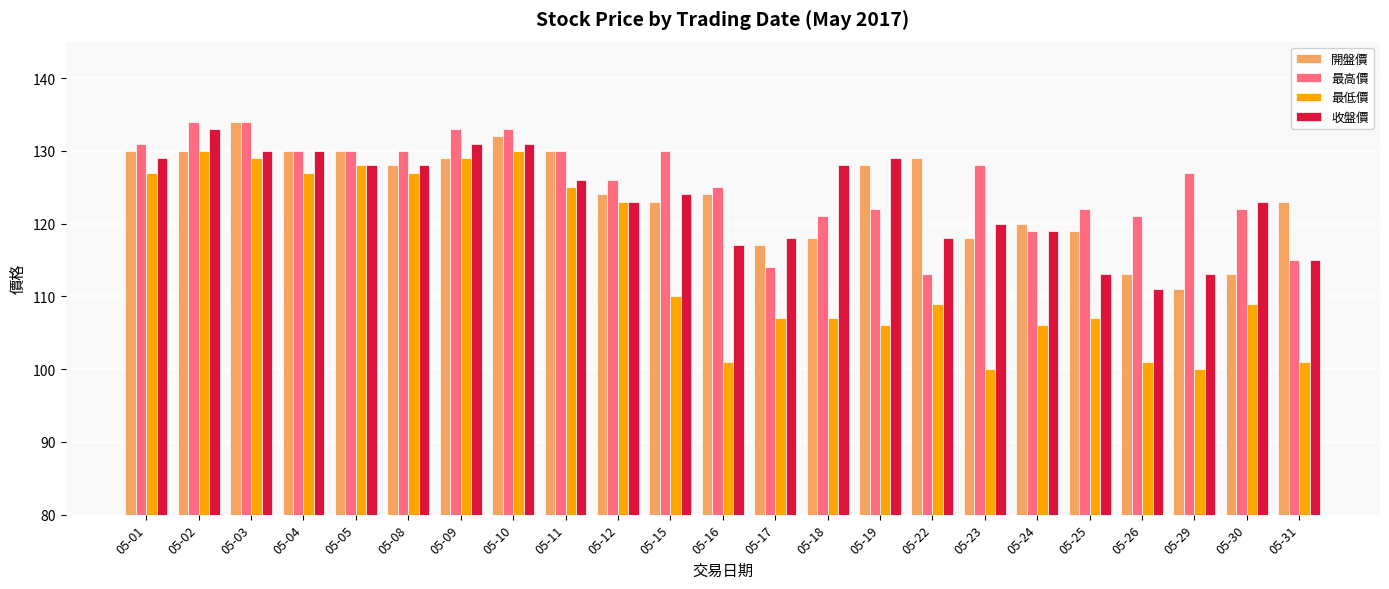

What is the lowest value of the 最低價 series?

100